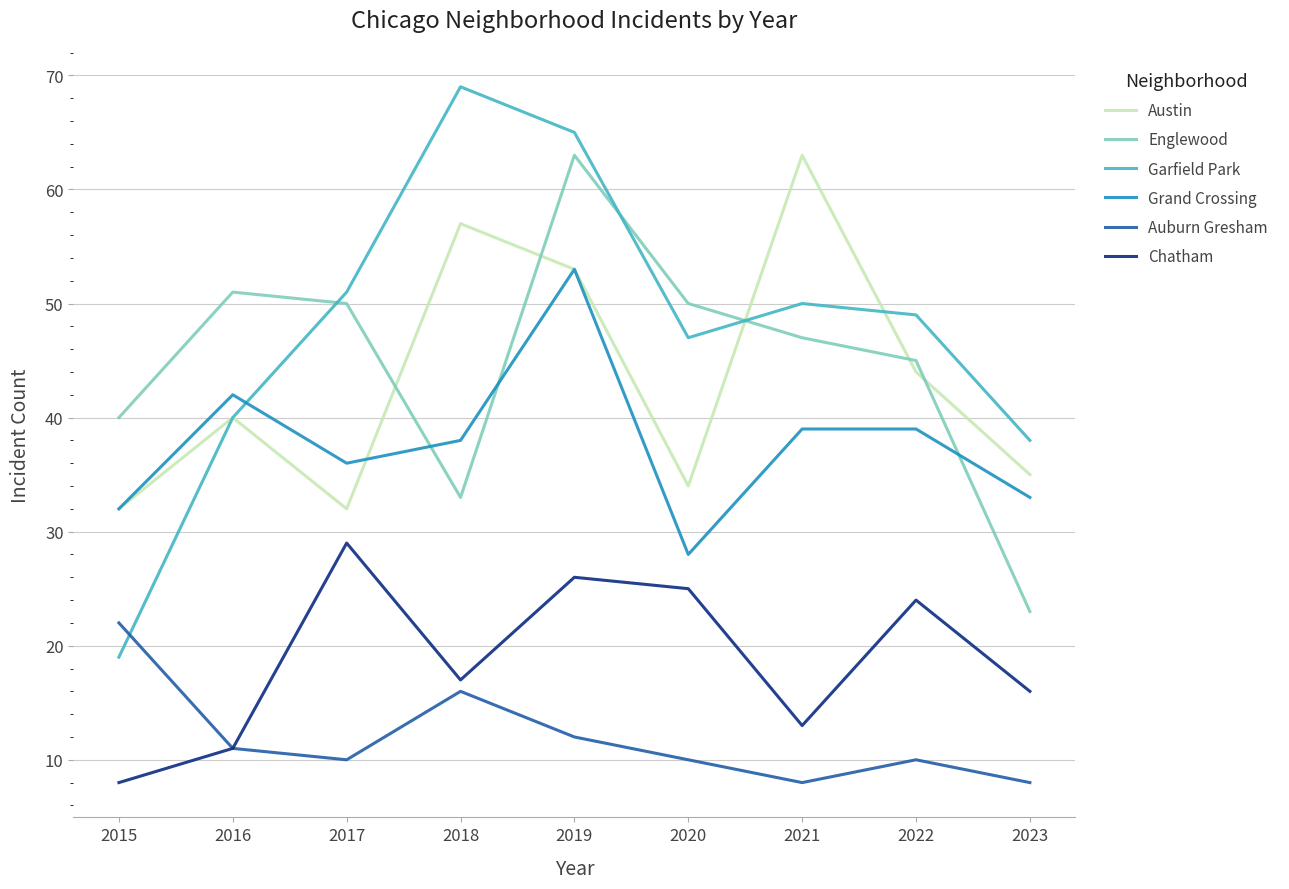

How many distinct data groups are displayed?

6